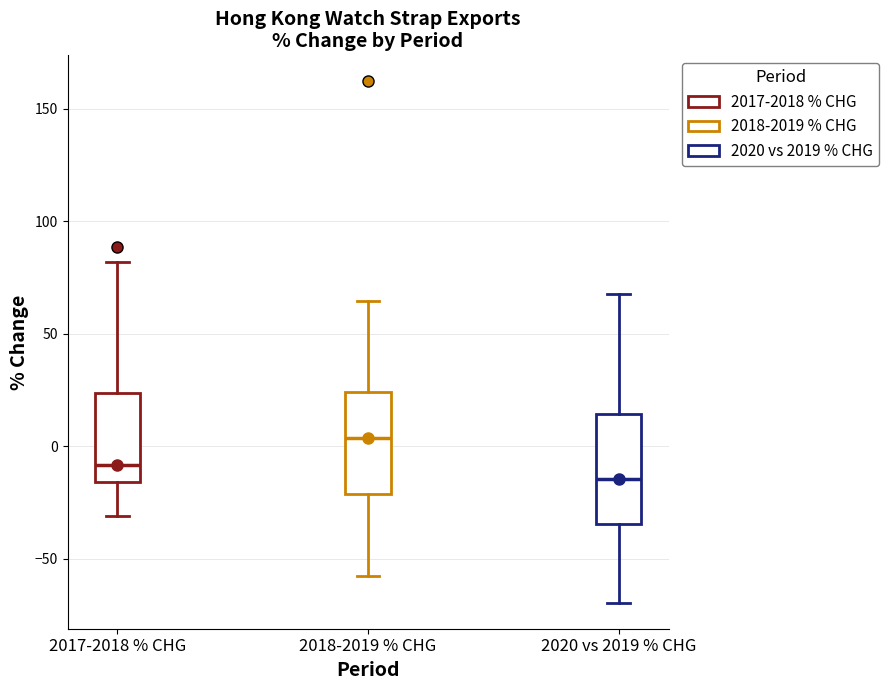

Reading left to right, read every box against the y-axis: the position of its median line, the range the box covers, and the ends of its whiskers. The values are not printed on the chart, so give them approximately, as read against the axis.

2017-2018 % CHG: median -10, box -15 to 25, whiskers -30 to 80
2018-2019 % CHG: median 5, box -20 to 25, whiskers -55 to 65
2020 vs 2019 % CHG: median -15, box -35 to 15, whiskers -70 to 70